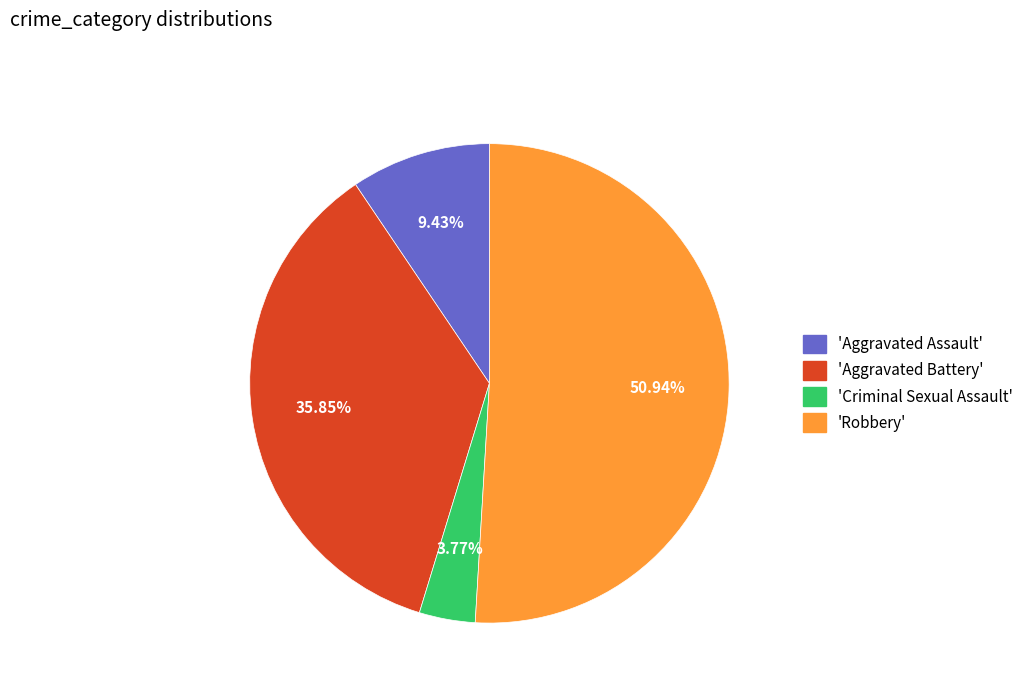

Does any single category account for the majority?

Yes